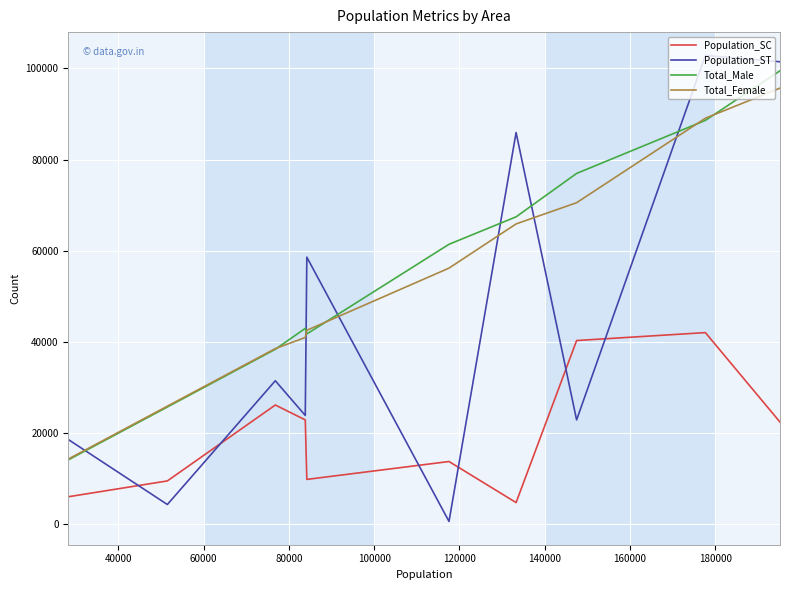

True or false: Total_Female and Population_SC intersect in this chart.

False